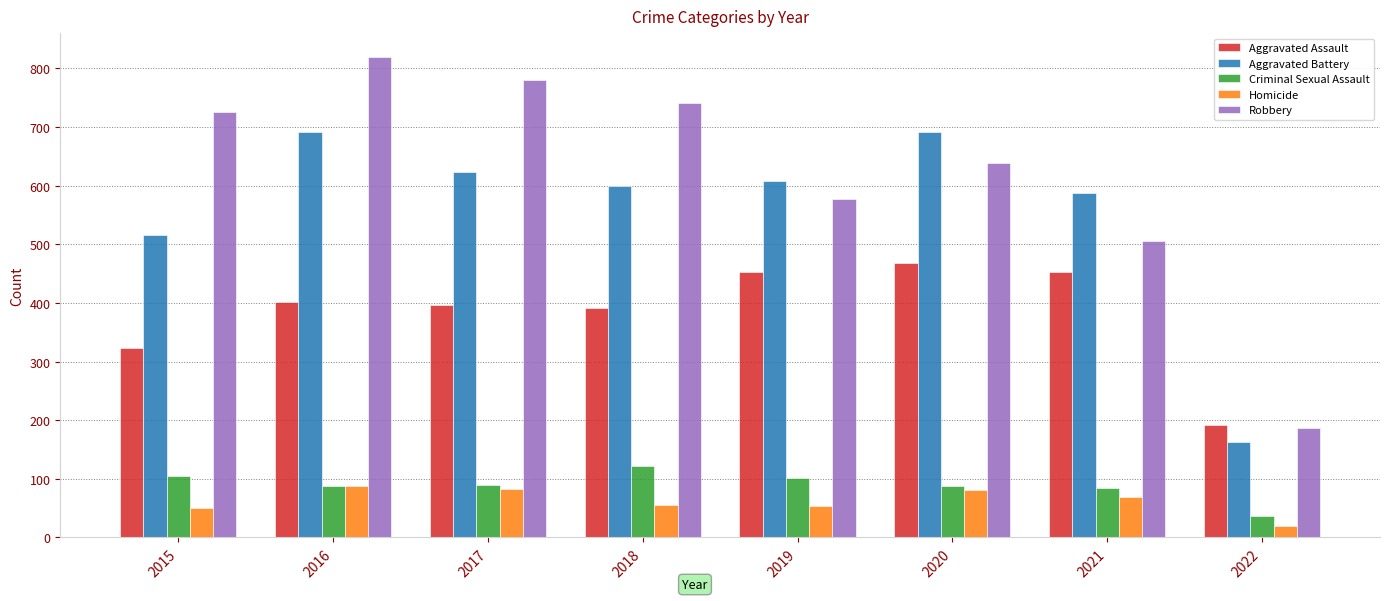

What is the spread (max minus min) of values at 2015?

676